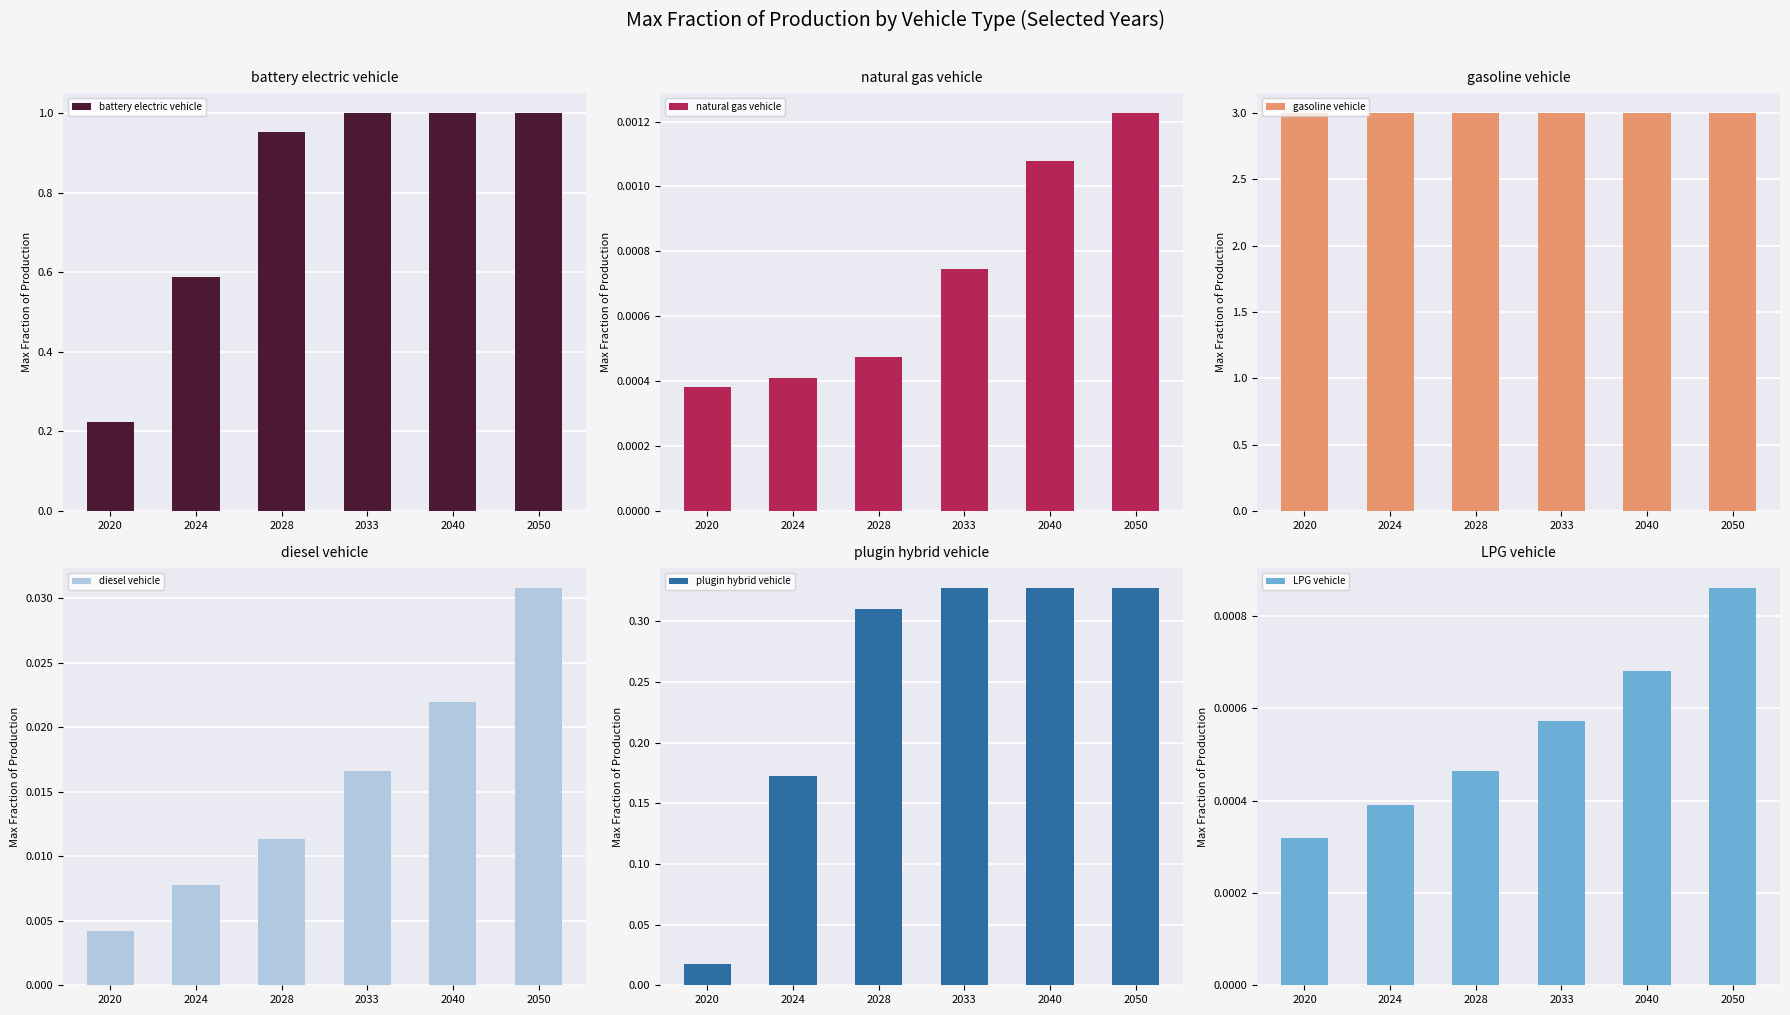

Is it true that plugin hybrid vehicle equals 0.3 at 2033?

True